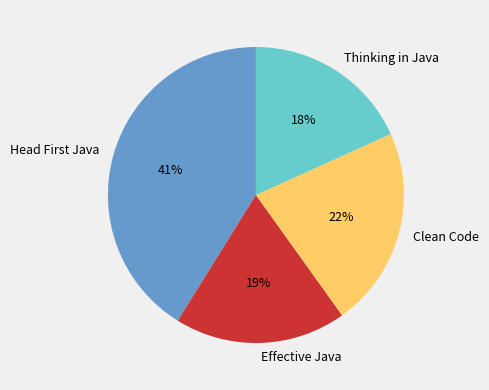

Approximately how many times larger is the value at Effective Java compared to Clean Code?

0.9